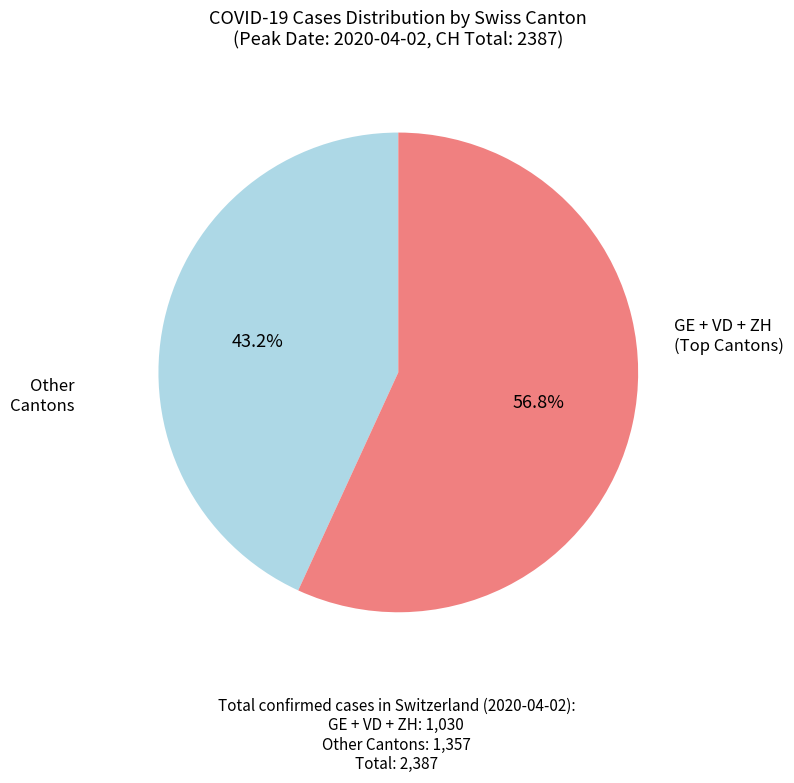

Is there any slice that represents more than half of the pie?

Yes